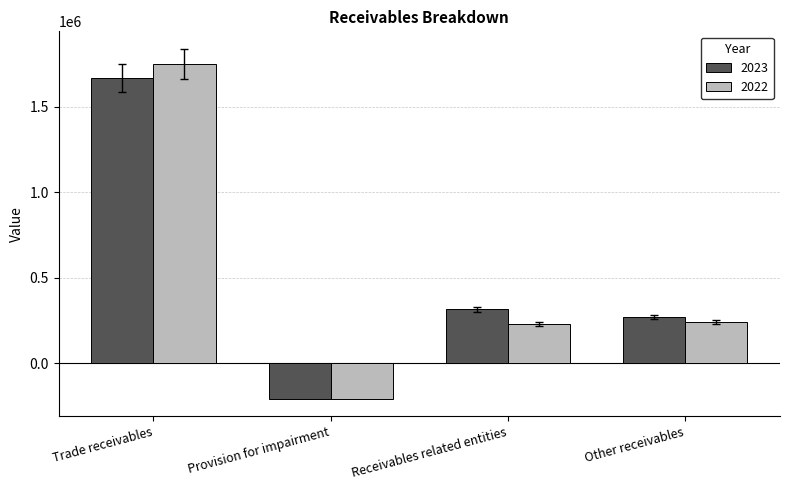

How many bars are there in each group?

2